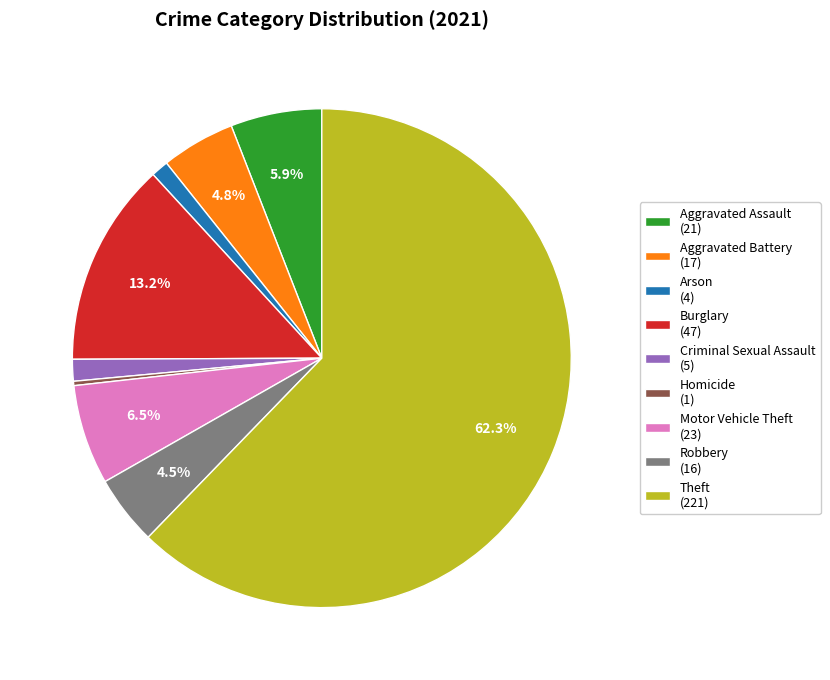

Which category accounts for the majority?

Theft